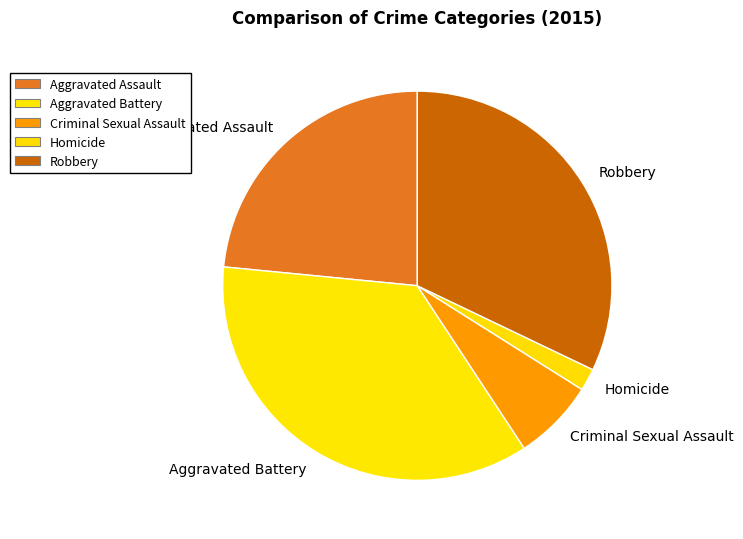

What is the smallest slice in the pie chart?

Homicide